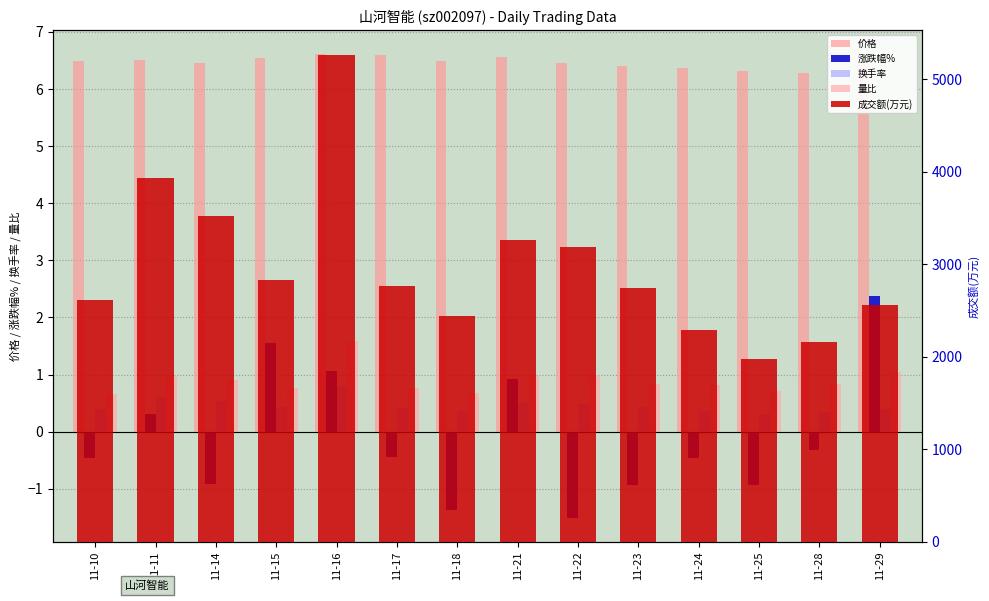

What is the difference between the highest and lowest values at 11-28?

2162.3